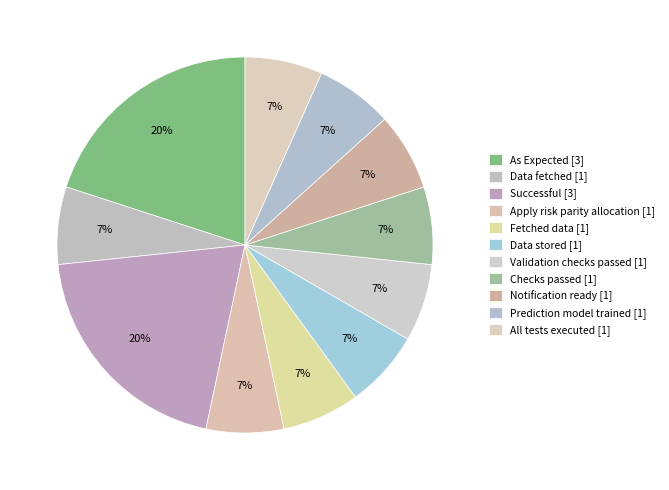

How many slices are in this pie chart?

11